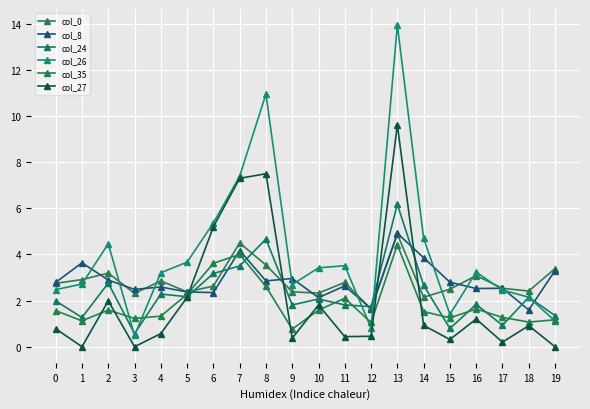

How many distinct data groups are displayed?

6